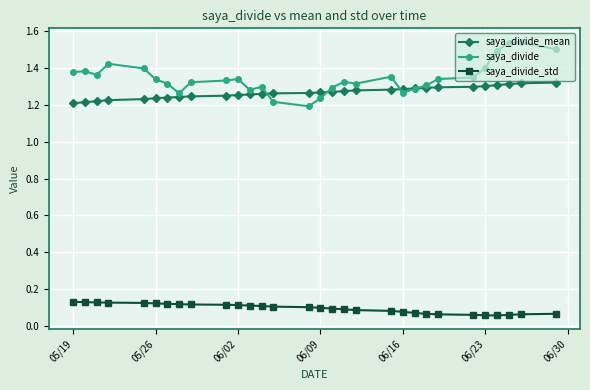

How many saya_divide values are between 1 and 2?

30